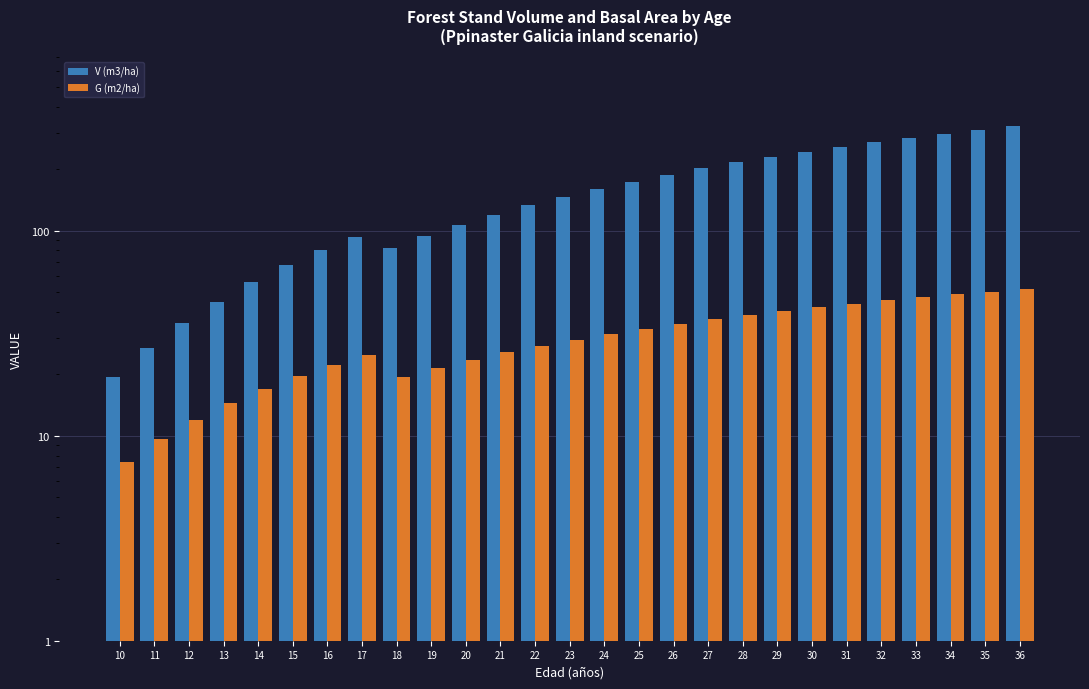

List the series in order of their peak value, highest first.

V (m3/ha), G (m2/ha)